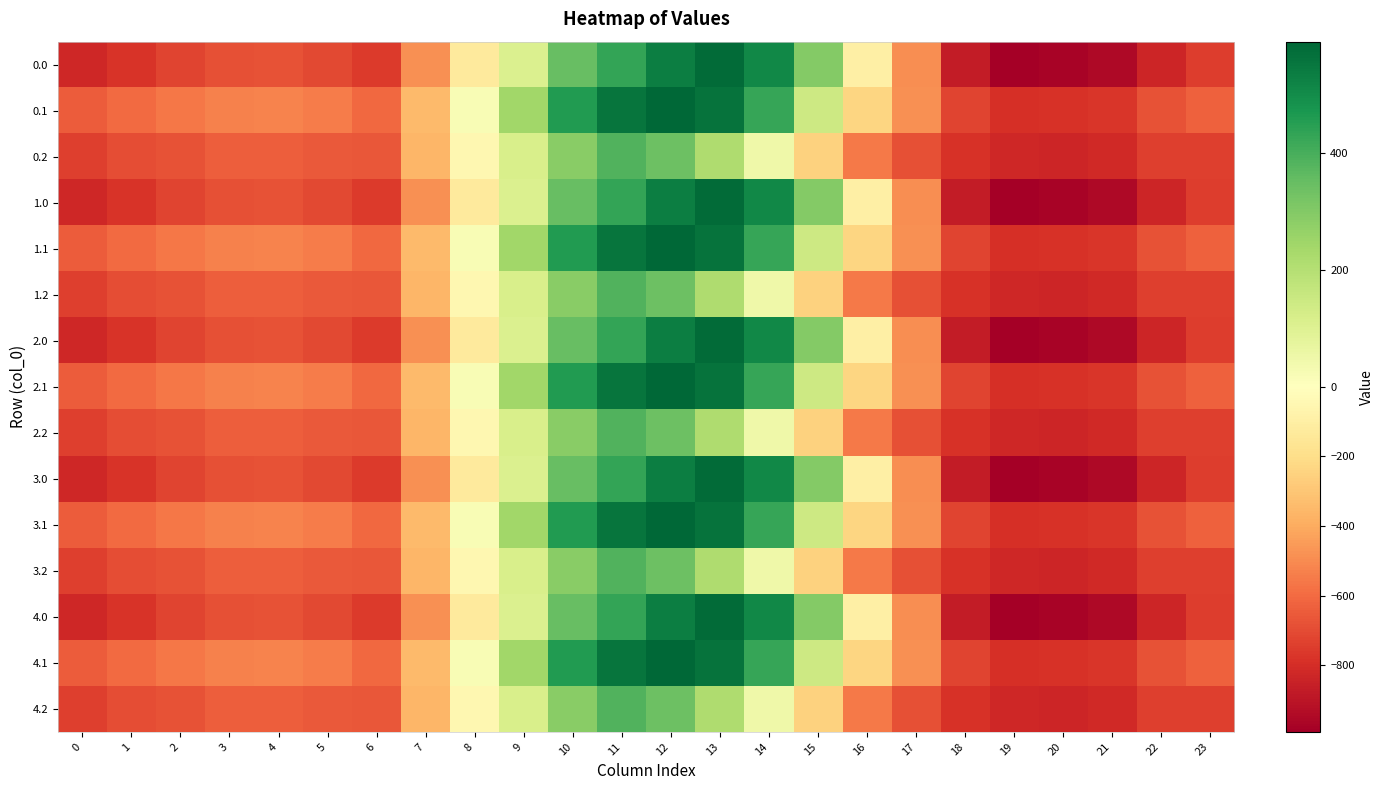

Reading right to left, transcribe all the data shown in this chart.

0.0: 23=-749.1	22=-835.0	21=-949.2	20=-972.7	19=-991.4	18=-872.9	17=-495.4	16=-95.8	15=298.1	14=510.3	13=576.8	12=531.4	11=431.9	10=347.9	9=107.1	8=-129.2	7=-487.6	6=-751.4	5=-709.3	4=-678.5	3=-683.5	2=-720.9	1=-780.3	0=-826.1
0.1: 23=-631.6	22=-675.4	21=-771.5	20=-788.7	19=-793.6	18=-727.3	17=-483.5	16=-235.1	15=144.0	14=424.5	13=559.1	12=589.3	11=553.2	10=457.4	9=243.7	8=21.7	7=-346.4	6=-609.2	5=-548.4	4=-524.3	3=-527.4	2=-561.4	1=-601.3	0=-643.9
0.2: 23=-737.5	22=-740.6	21=-819.9	20=-832.7	19=-821.9	18=-789.1	17=-684.8	16=-556.9	15=-253.4	14=47.9	13=213.6	12=339.6	11=386.0	10=285.6	9=117.3	8=-47.7	7=-360.2	6=-660.9	5=-652.9	4=-637.4	3=-641.3	2=-674.3	1=-696.6	0=-737.3
1.0: 23=-749.1	22=-835.0	21=-949.2	20=-972.7	19=-991.4	18=-872.9	17=-495.4	16=-95.8	15=298.1	14=510.3	13=576.8	12=531.4	11=431.9	10=347.9	9=107.1	8=-129.2	7=-487.6	6=-751.4	5=-709.3	4=-678.5	3=-683.5	2=-720.9	1=-780.3	0=-826.1
1.1: 23=-631.6	22=-675.4	21=-771.5	20=-788.7	19=-793.6	18=-727.3	17=-483.5	16=-235.1	15=144.0	14=424.5	13=559.1	12=589.3	11=553.2	10=457.4	9=243.7	8=21.7	7=-346.4	6=-609.2	5=-548.4	4=-524.3	3=-527.4	2=-561.4	1=-601.3	0=-643.9
1.2: 23=-737.5	22=-740.6	21=-819.9	20=-832.7	19=-821.9	18=-789.1	17=-684.8	16=-556.9	15=-253.4	14=47.9	13=213.6	12=339.6	11=386.0	10=285.6	9=117.3	8=-47.7	7=-360.2	6=-660.9	5=-652.9	4=-637.4	3=-641.3	2=-674.3	1=-696.6	0=-737.3
2.0: 23=-749.1	22=-835.0	21=-949.2	20=-972.7	19=-991.4	18=-872.9	17=-495.4	16=-95.8	15=298.1	14=510.3	13=576.8	12=531.4	11=431.9	10=347.9	9=107.1	8=-129.2	7=-487.6	6=-751.4	5=-709.3	4=-678.5	3=-683.5	2=-720.9	1=-780.3	0=-826.1
2.1: 23=-631.6	22=-675.4	21=-771.5	20=-788.7	19=-793.6	18=-727.3	17=-483.5	16=-235.1	15=144.0	14=424.5	13=559.1	12=589.3	11=553.2	10=457.4	9=243.7	8=21.7	7=-346.4	6=-609.2	5=-548.4	4=-524.3	3=-527.4	2=-561.4	1=-601.3	0=-643.9
2.2: 23=-737.5	22=-740.6	21=-819.9	20=-832.7	19=-821.9	18=-789.1	17=-684.8	16=-556.9	15=-253.4	14=47.9	13=213.6	12=339.6	11=386.0	10=285.6	9=117.3	8=-47.7	7=-360.2	6=-660.9	5=-652.9	4=-637.4	3=-641.3	2=-674.3	1=-696.6	0=-737.3
3.0: 23=-749.1	22=-835.0	21=-949.2	20=-972.7	19=-991.4	18=-872.9	17=-495.4	16=-95.8	15=298.1	14=510.3	13=576.8	12=531.4	11=431.9	10=347.9	9=107.1	8=-129.2	7=-487.6	6=-751.4	5=-709.3	4=-678.5	3=-683.5	2=-720.9	1=-780.3	0=-826.1
3.1: 23=-631.6	22=-675.4	21=-771.5	20=-788.7	19=-793.6	18=-727.3	17=-483.5	16=-235.1	15=144.0	14=424.5	13=559.1	12=589.3	11=553.2	10=457.4	9=243.7	8=21.7	7=-346.4	6=-609.2	5=-548.4	4=-524.3	3=-527.4	2=-561.4	1=-601.3	0=-643.9
3.2: 23=-737.5	22=-740.6	21=-819.9	20=-832.7	19=-821.9	18=-789.1	17=-684.8	16=-556.9	15=-253.4	14=47.9	13=213.6	12=339.6	11=386.0	10=285.6	9=117.3	8=-47.7	7=-360.2	6=-660.9	5=-652.9	4=-637.4	3=-641.3	2=-674.3	1=-696.6	0=-737.3
4.0: 23=-749.1	22=-835.0	21=-949.2	20=-972.7	19=-991.4	18=-872.9	17=-495.4	16=-95.8	15=298.1	14=510.3	13=576.8	12=531.4	11=431.9	10=347.9	9=107.1	8=-129.2	7=-487.6	6=-751.4	5=-709.3	4=-678.5	3=-683.5	2=-720.9	1=-780.3	0=-826.1
4.1: 23=-631.6	22=-675.4	21=-771.5	20=-788.7	19=-793.6	18=-727.3	17=-483.5	16=-235.1	15=144.0	14=424.5	13=559.1	12=589.3	11=553.2	10=457.4	9=243.7	8=21.7	7=-346.4	6=-609.2	5=-548.4	4=-524.3	3=-527.4	2=-561.4	1=-601.3	0=-643.9
4.2: 23=-737.5	22=-740.6	21=-819.9	20=-832.7	19=-821.9	18=-789.1	17=-684.8	16=-556.9	15=-253.4	14=47.9	13=213.6	12=339.6	11=386.0	10=285.6	9=117.3	8=-47.7	7=-360.2	6=-660.9	5=-652.9	4=-637.4	3=-641.3	2=-674.3	1=-696.6	0=-737.3